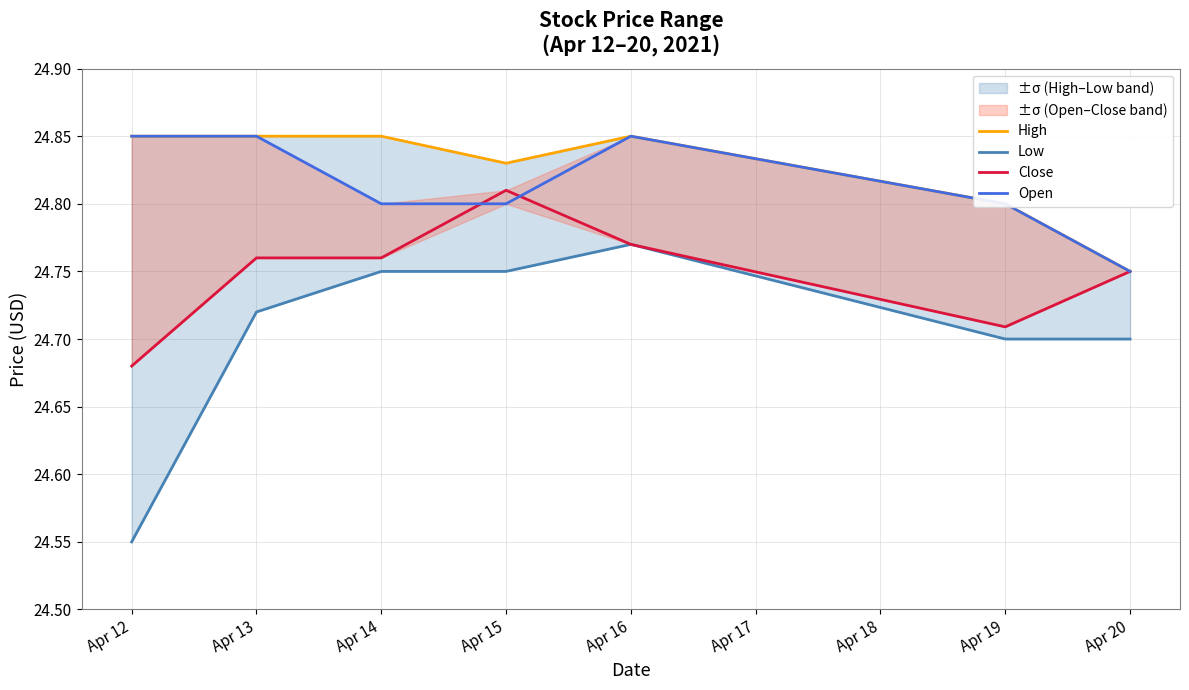

What are all the series names shown in the legend?

High, Low, Close, Open